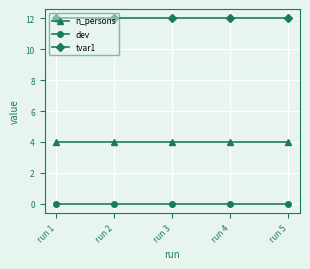

Rank the series by their maximum value, from lowest to highest.

dev, n_persons, tvar1